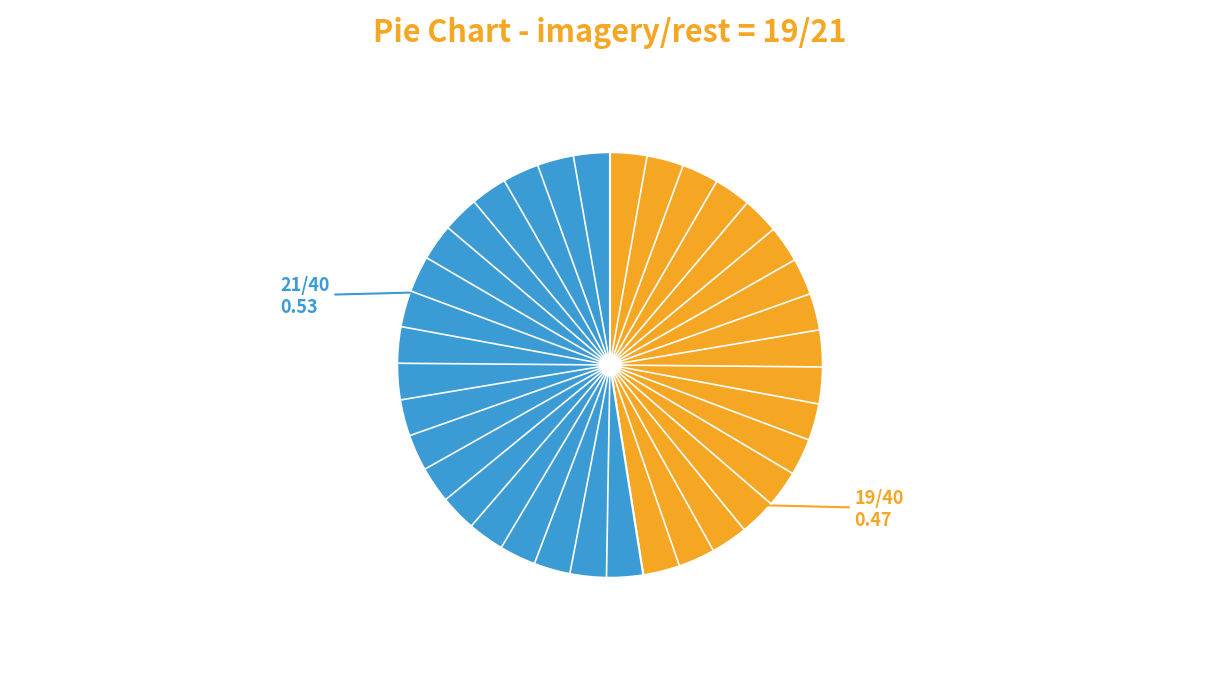

Does any single category account for the majority?

Yes